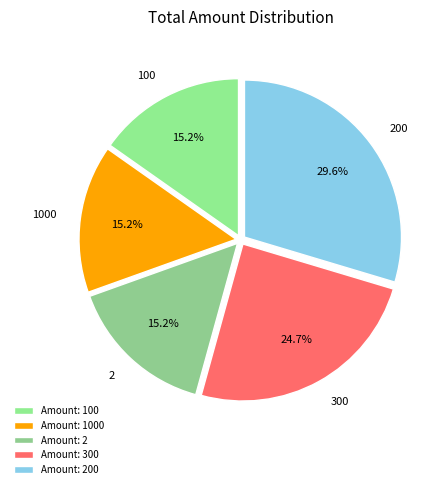

How many slices are in this pie chart?

5